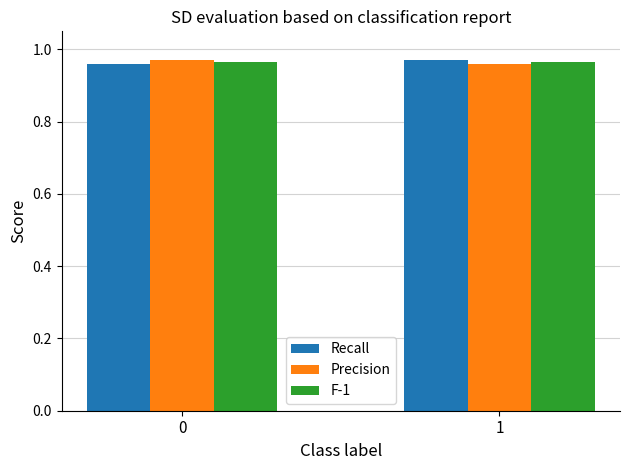

What is the total value across all series at 1?

2.9